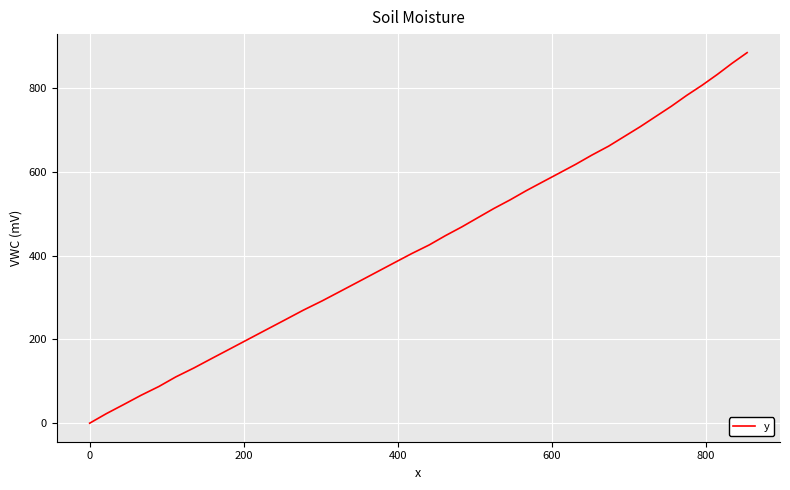

What is the maximum value shown in the chart?

884.0